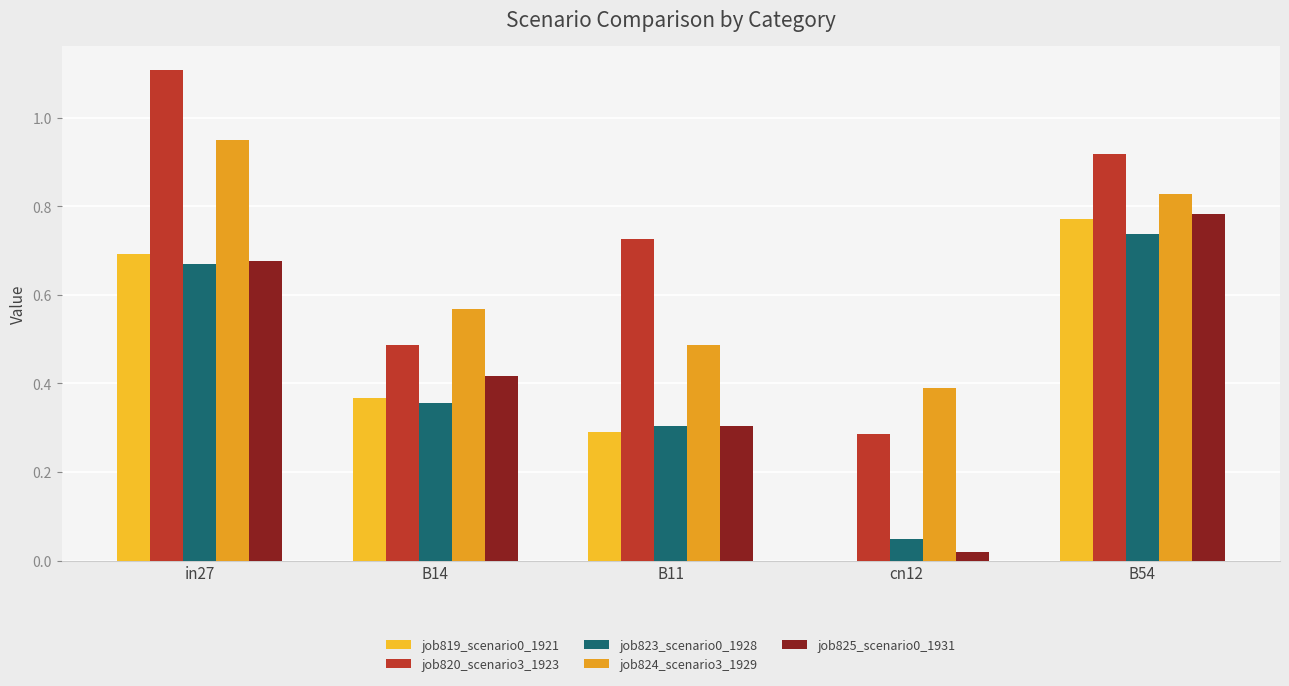

Rank the series at B14 from lowest to highest value.

job823_scenario0_1928, job819_scenario0_1921, job825_scenario0_1931, job820_scenario3_1923, job824_scenario3_1929